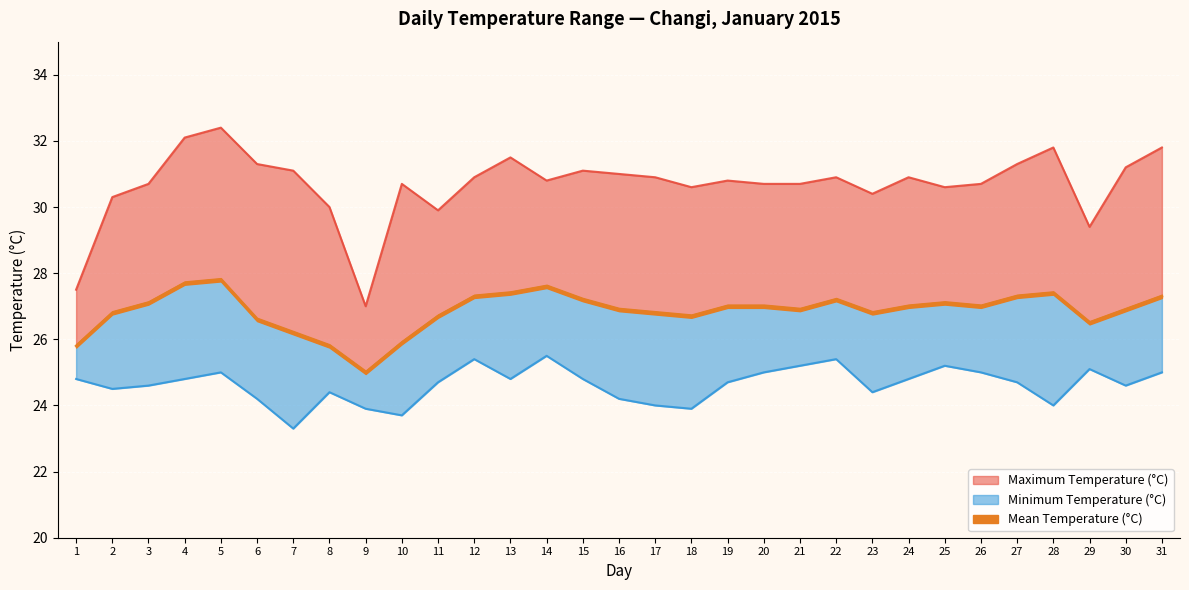

Reading left to right, extract all data points from this chart.

Maximum Temperature (°C): 27.5	30.3	30.7	32.1	32.4	31.3	31.1	30.0	27.0	30.7	29.9	30.9	31.5	30.8	31.1	31.0	30.9	30.6	30.8	30.7	30.7	30.9	30.4	30.9	30.6	30.7	31.3	31.8	29.4	31.2	31.8
Mean Temperature (°C): 25.8	26.8	27.1	27.7	27.8	26.6	26.2	25.8	25.0	25.9	26.7	27.3	27.4	27.6	27.2	26.9	26.8	26.7	27.0	27.0	26.9	27.2	26.8	27.0	27.1	27.0	27.3	27.4	26.5	26.9	27.3
Minimum Temperature (°C): 24.8	24.5	24.6	24.8	25.0	24.2	23.3	24.4	23.9	23.7	24.7	25.4	24.8	25.5	24.8	24.2	24.0	23.9	24.7	25.0	25.2	25.4	24.4	24.8	25.2	25.0	24.7	24.0	25.1	24.6	25.0